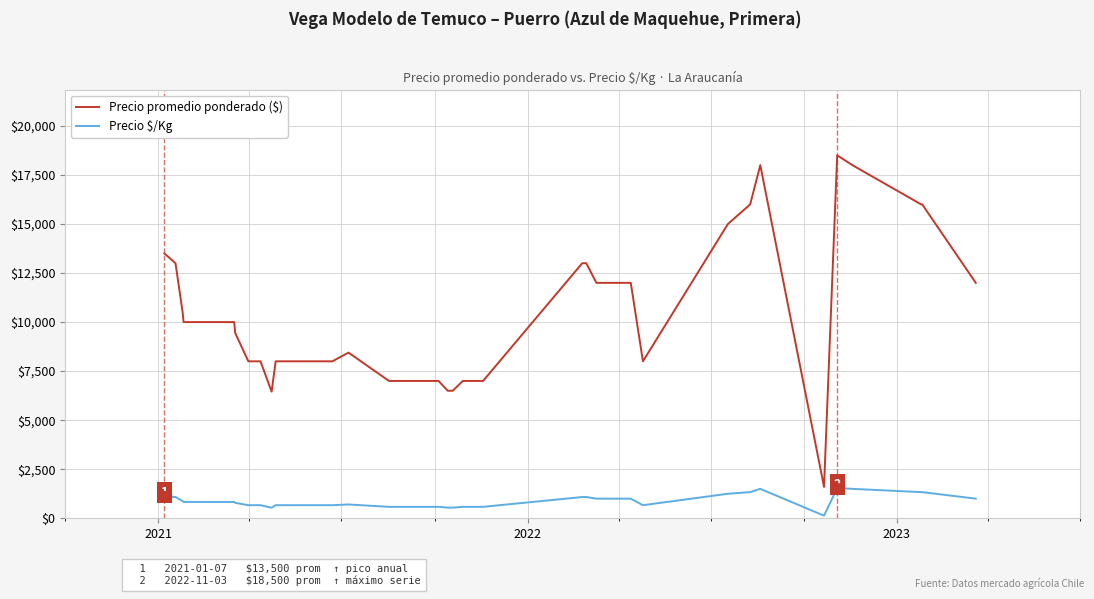

What is the minimum value for Precio promedio ponderado ($)?

1600